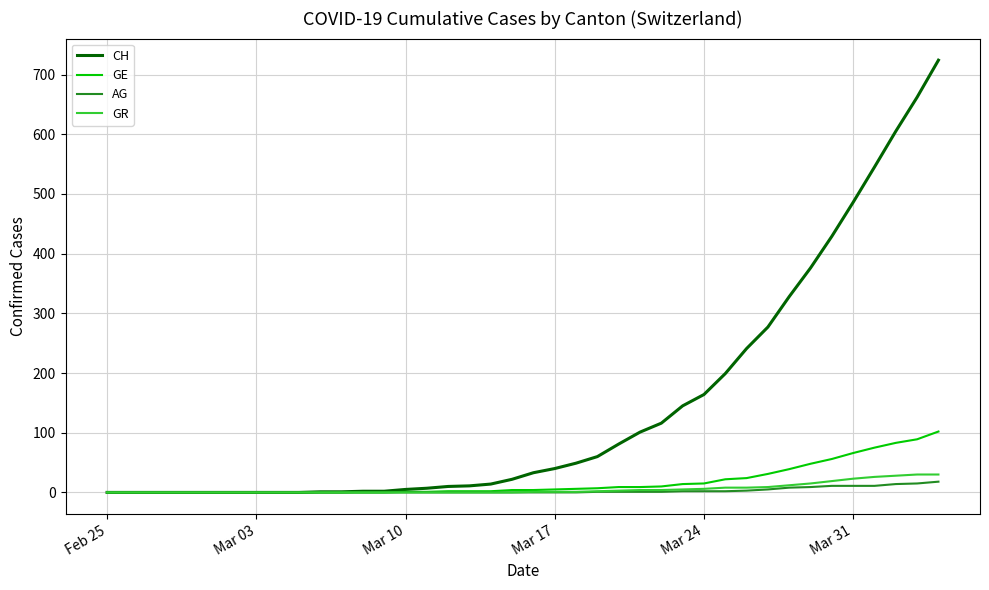

Which series has the largest total across all categories?

CH